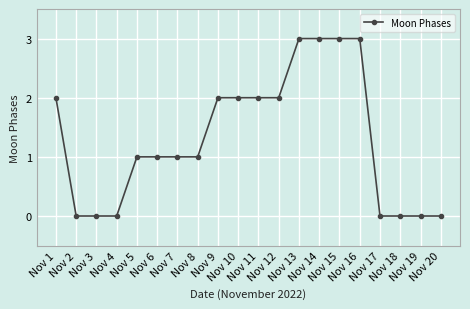

Reading left to right, extract all data points from this chart.

Nov 1=2	Nov 2=0	Nov 3=0	Nov 4=0	Nov 5=1	Nov 6=1	Nov 7=1	Nov 8=1	Nov 9=2	Nov 10=2	Nov 11=2	Nov 12=2	Nov 13=3	Nov 14=3	Nov 15=3	Nov 16=3	Nov 17=0	Nov 18=0	Nov 19=0	Nov 20=0